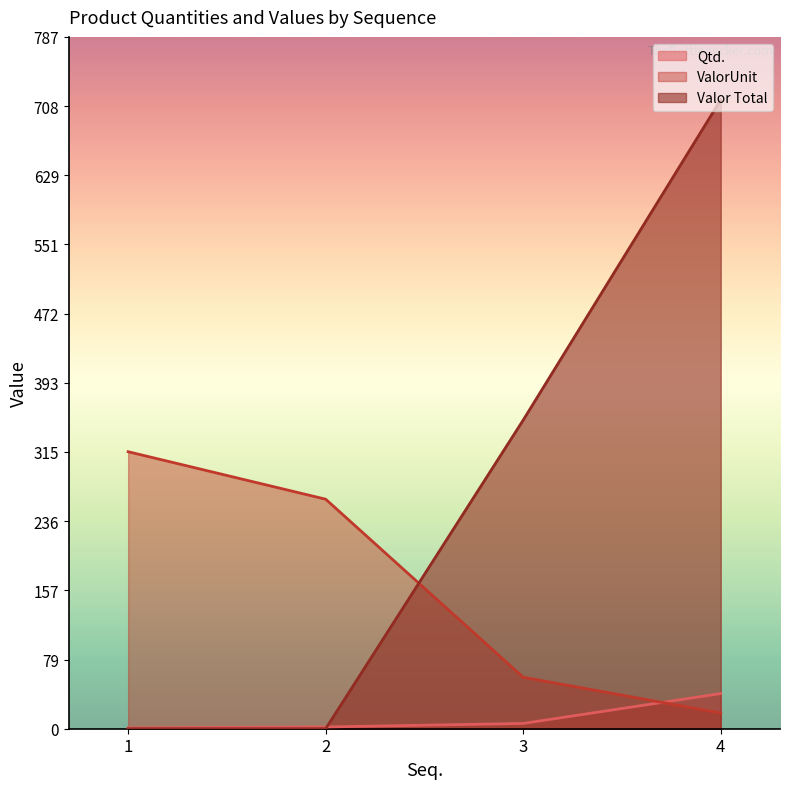

True or false: ValorUnit has more than 0 points higher than both neighbors.

False